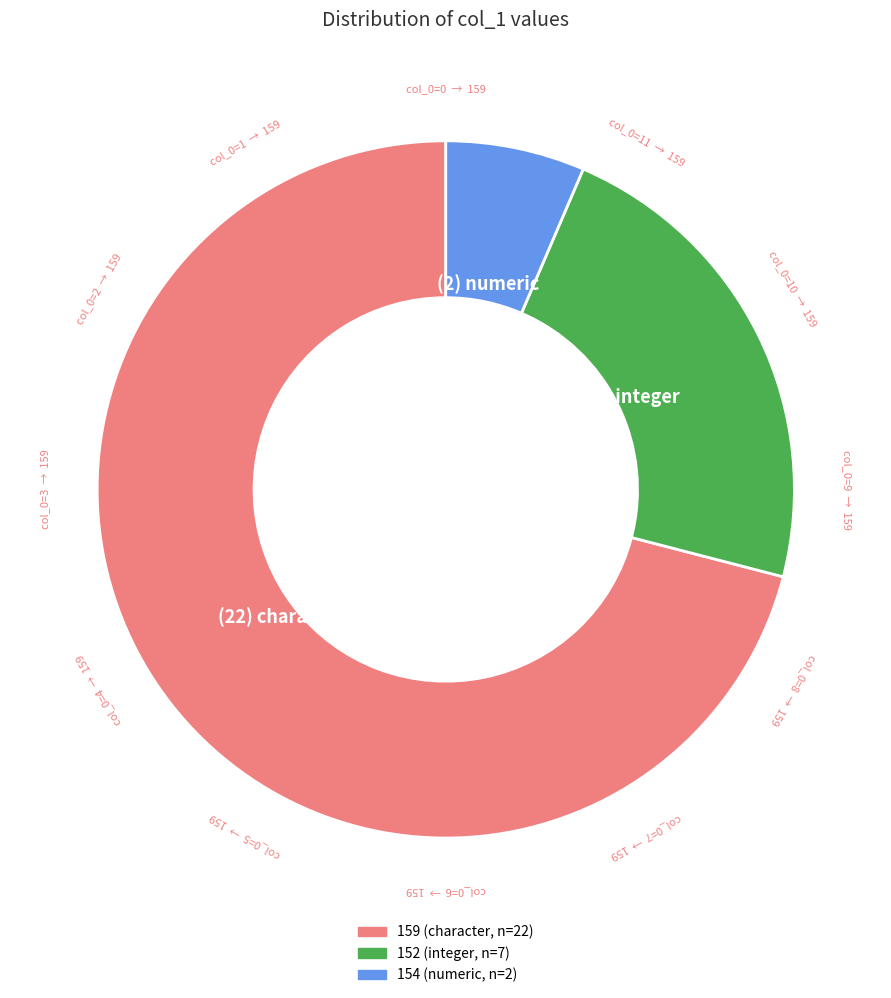

Does any single category account for the majority?

Yes